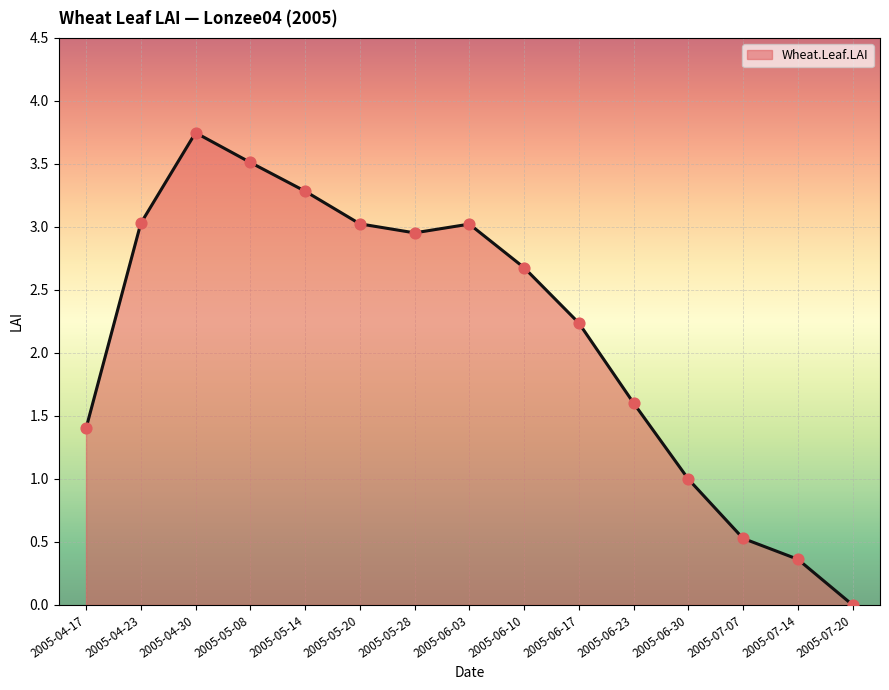

Between 2005-07-07 and 2005-07-14, which is larger?

2005-07-07